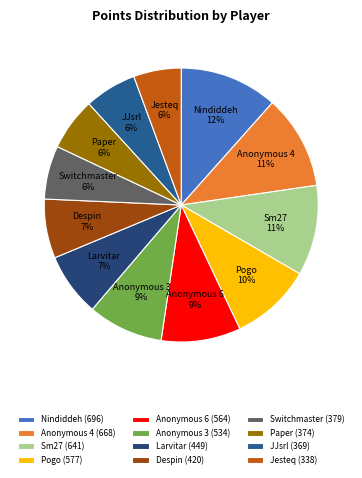

To the nearest percent, what percentage of the pie is Sm27?

11%